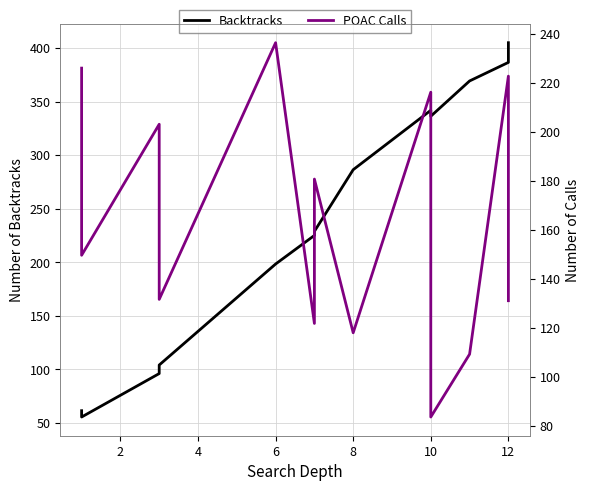

Rank the series by their maximum value, from lowest to highest.

POAC Calls, Backtracks